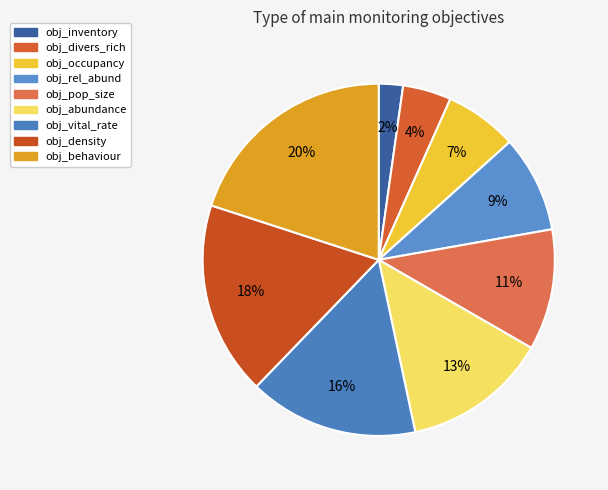

True or false: obj_occupancy accounts for 17% of the total.

False